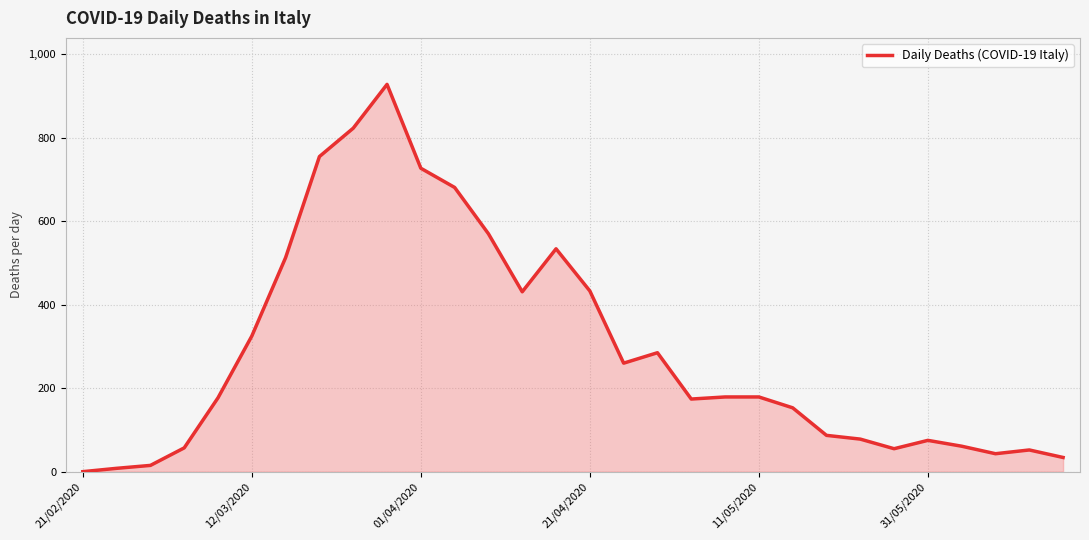

What is the maximum value shown in the chart?

928